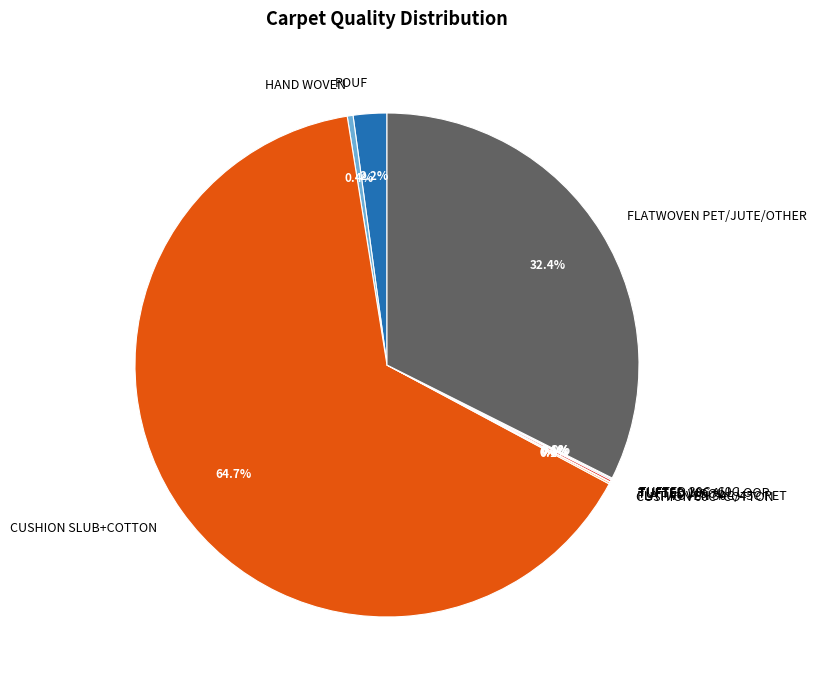

What is the majority slice?

CUSHION SLUB+COTTON